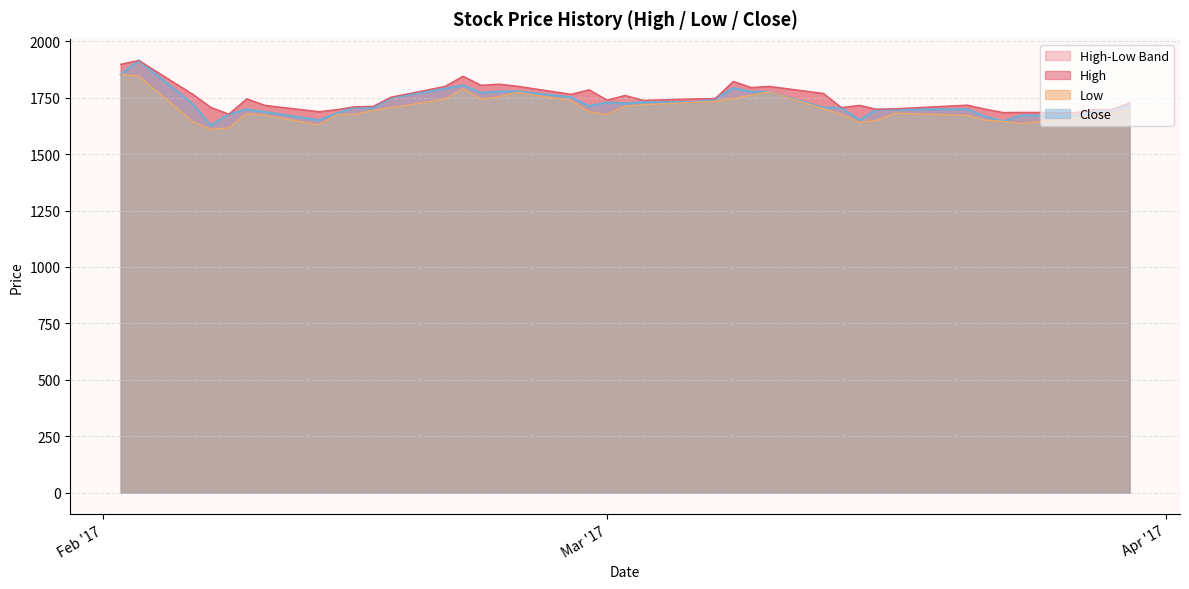

Is the value of Close at 2017-03-07 greater than the value of High at 2017-02-08?

Yes